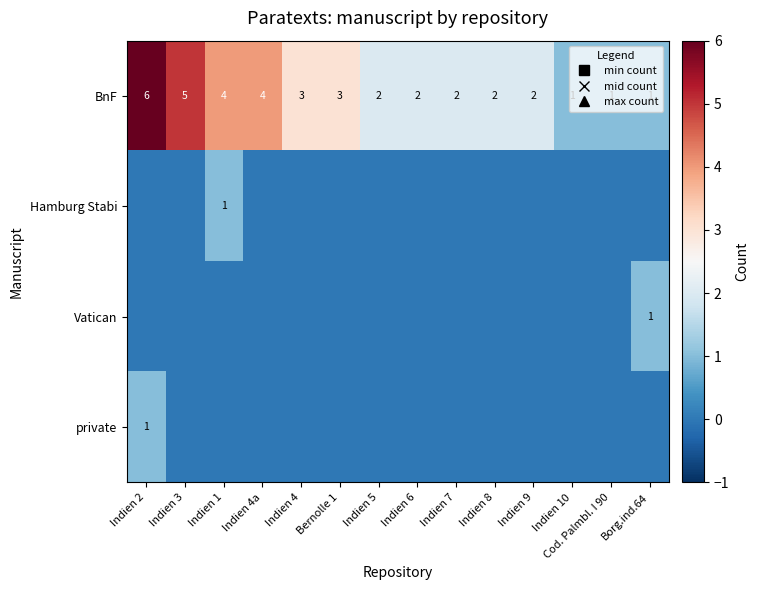

What is the total value across all series at Borg.ind.64?

2